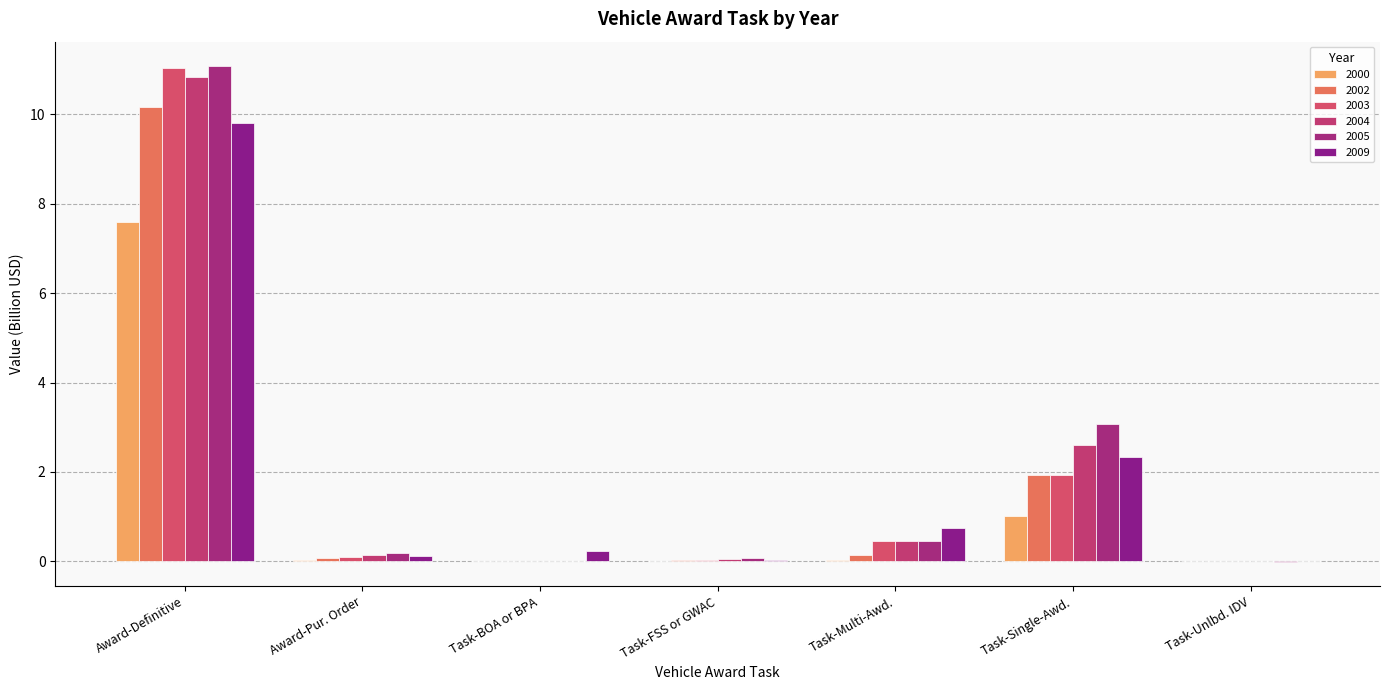

What is the difference between the highest and lowest values at Task-FSS or GWAC?

0.1